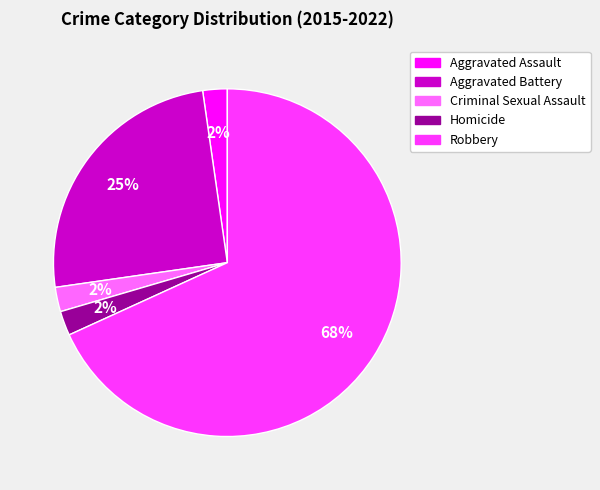

Which has a higher value, Robbery or Aggravated Battery?

Robbery